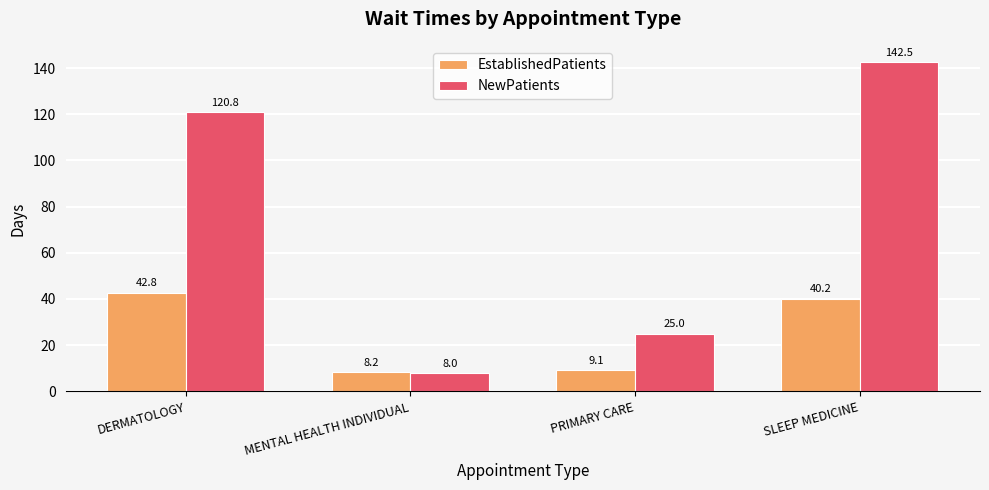

Rank the series at MENTAL HEALTH INDIVIDUAL from highest to lowest value.

EstablishedPatients, NewPatients